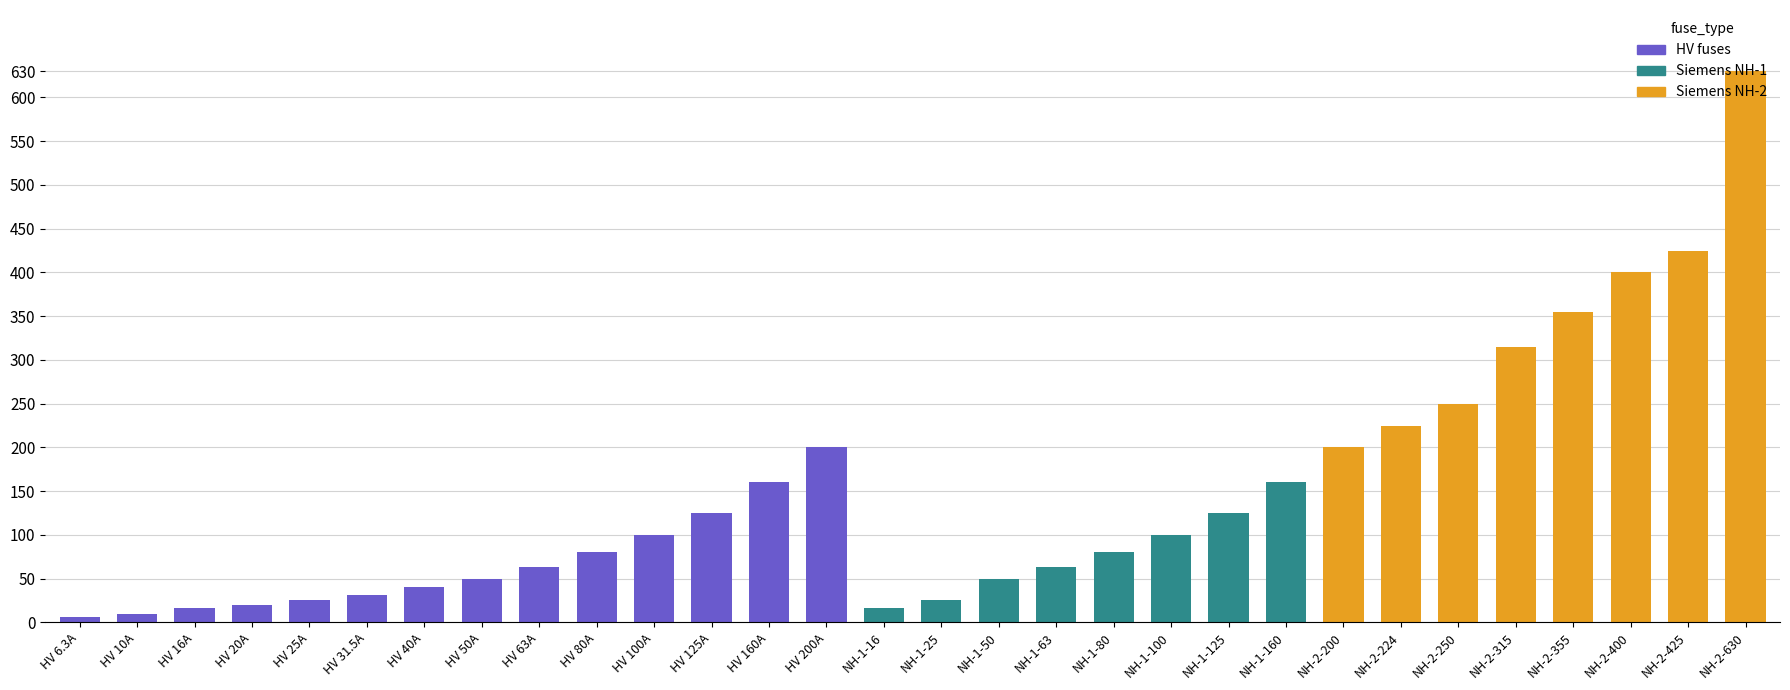

Reading left to right, transcribe all the data shown in this chart.

i_rated_a=6.3	1=10.0	2=16.0	3=20.0	4=25.0	5=31.5	6=40.0	7=50.0	8=63.0	9=80.0	10=100.0	11=125.0	12=160.0	13=200.0	14=16.0	15=25.0	16=50.0	17=63.0	18=80.0	19=100.0	20=125.0	21=160.0	22=200.0	23=224.0	24=250.0	25=315.0	26=355.0	27=400.0	28=425.0	29=630.0